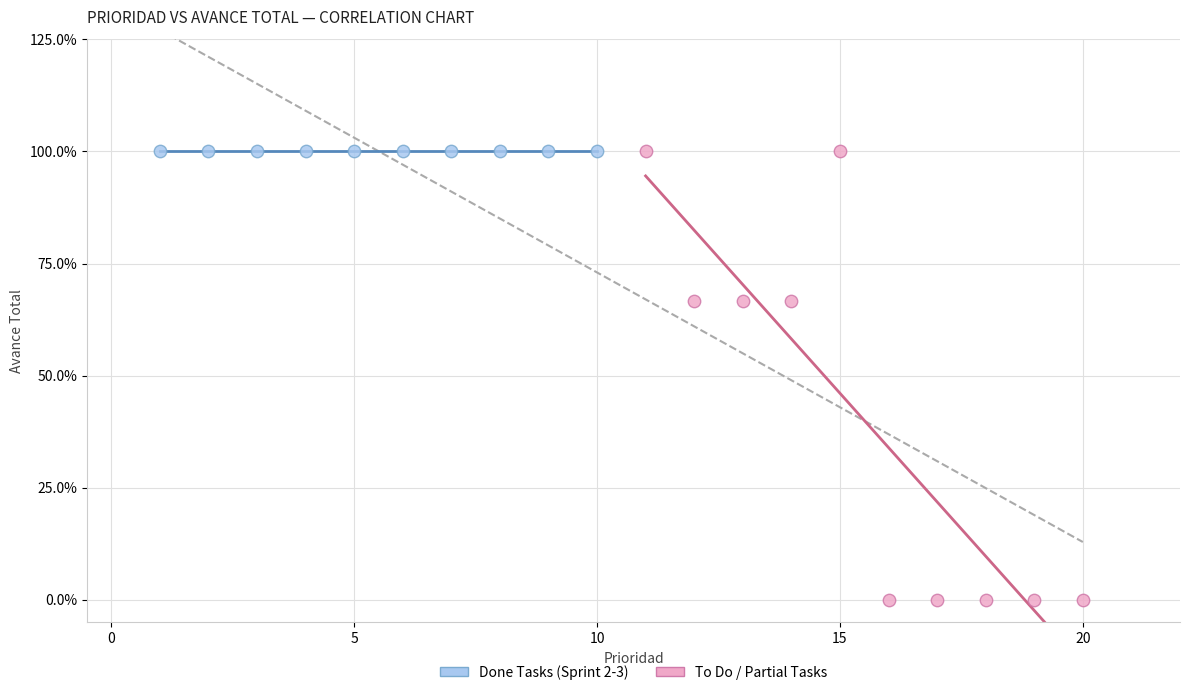

Which series reaches the minimum Y coordinate?

To Do / Partial Tasks